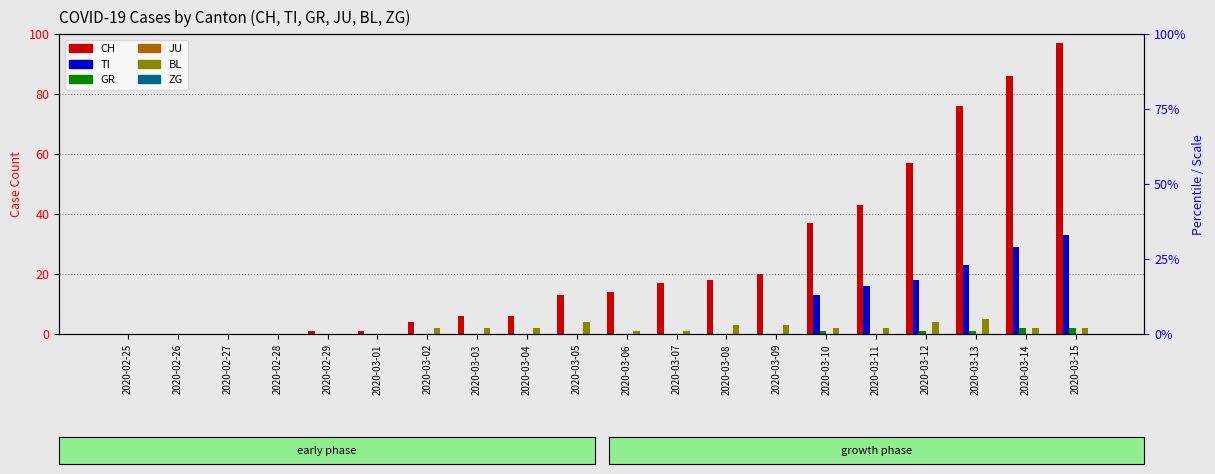

How many bars are there in each group?

6